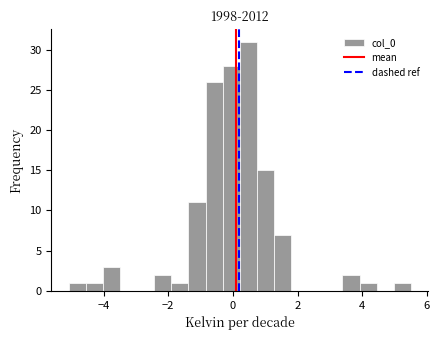

Around what value on the x-axis is the tallest bar? Give the approximate position of its centre, as read against the axis.

0.4